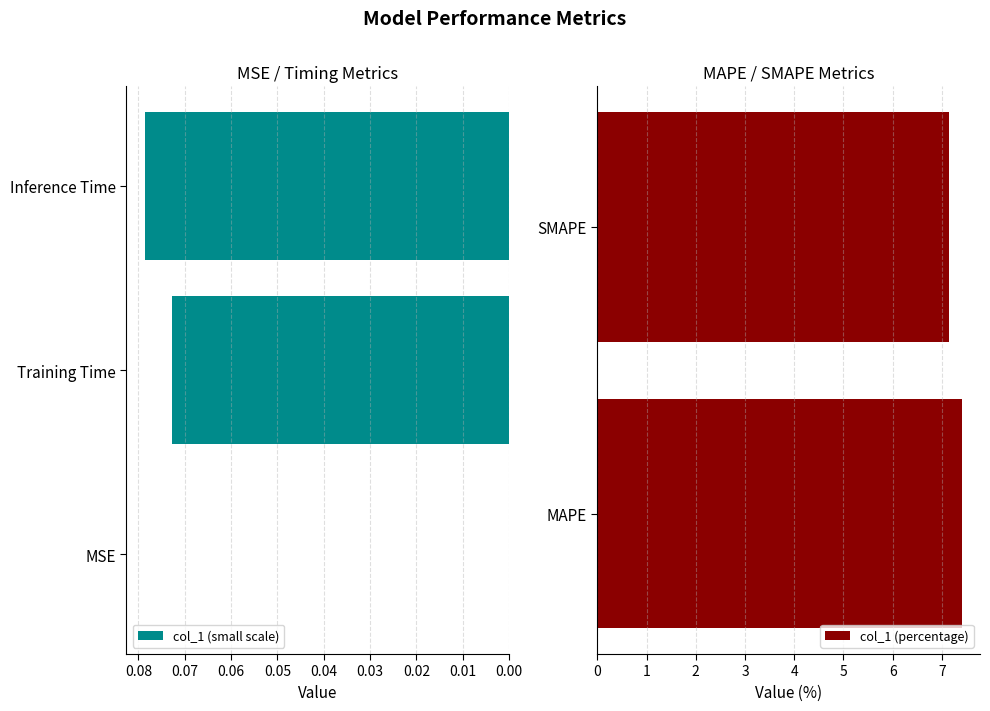

What is the sum of the values at MSE and Inference Time?

0.1